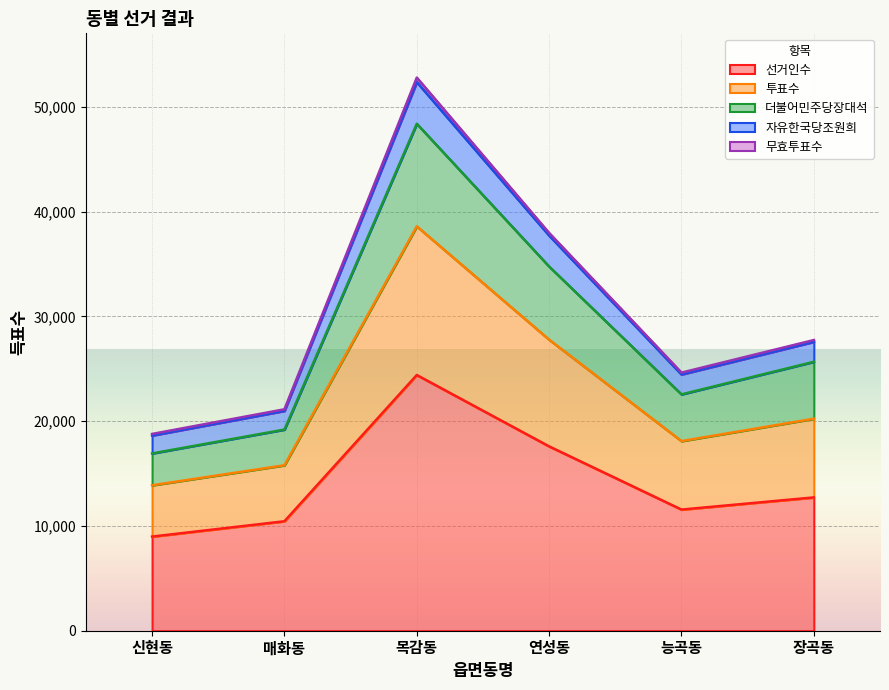

What is the difference between the maximum and minimum values in the 선거인수 series?

15423